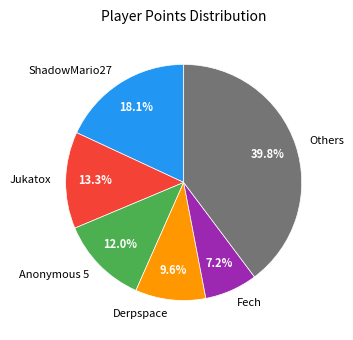

To the nearest percent, what is the difference between the largest and smallest slice percentages?

33%